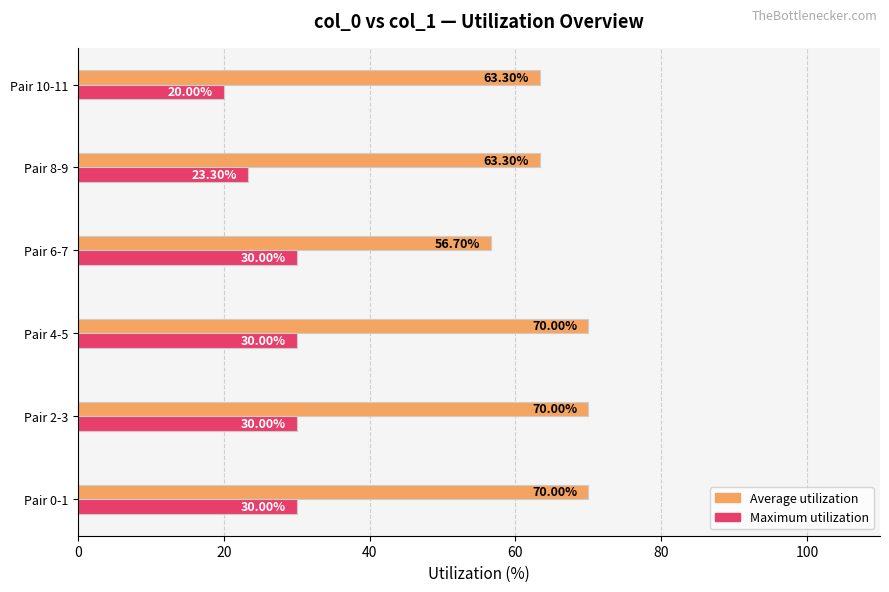

At which label is Maximum utilization closest to 25?

Pair 8-9